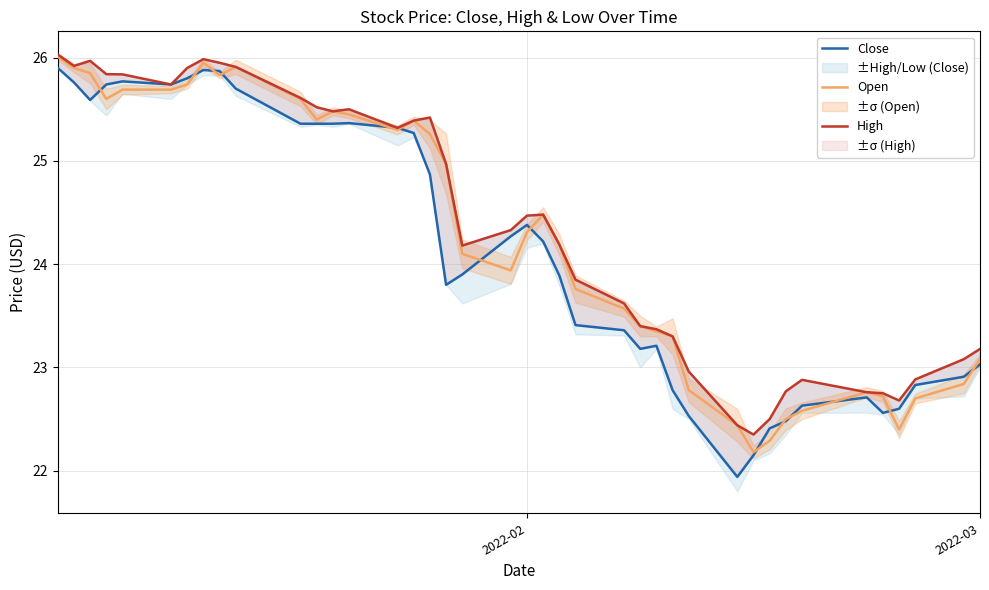

Which series has the largest range (max minus min)?

Close